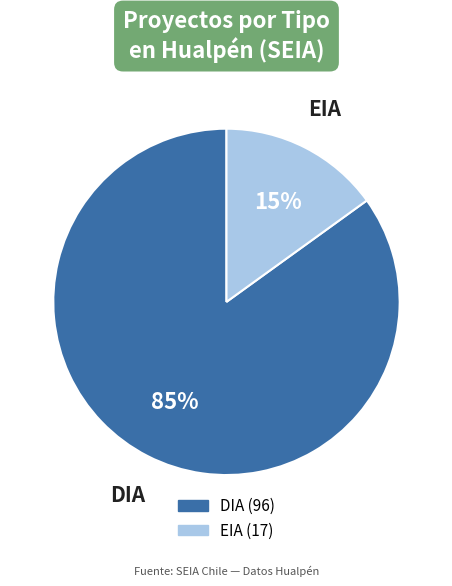

Is it true that EIA is 15% of the pie?

True